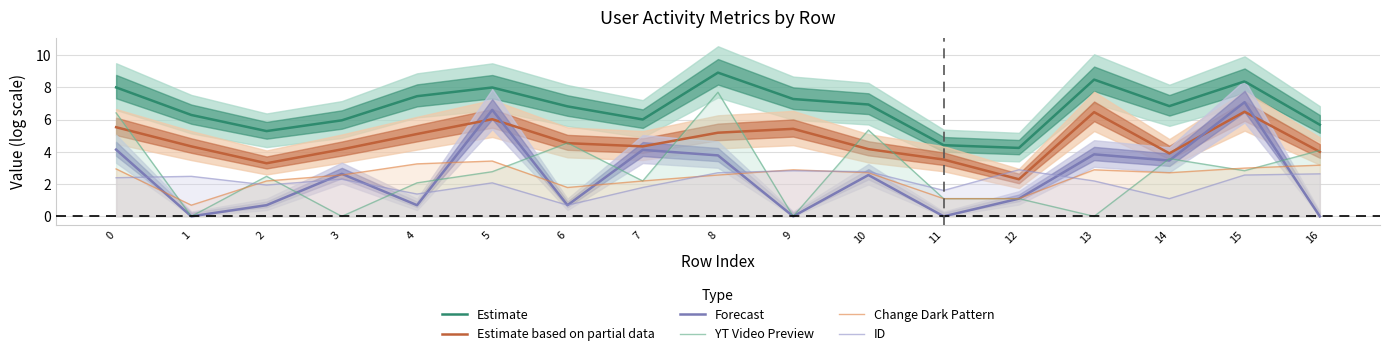

True or false: Forecast has a value of 1.2 at 3.

False